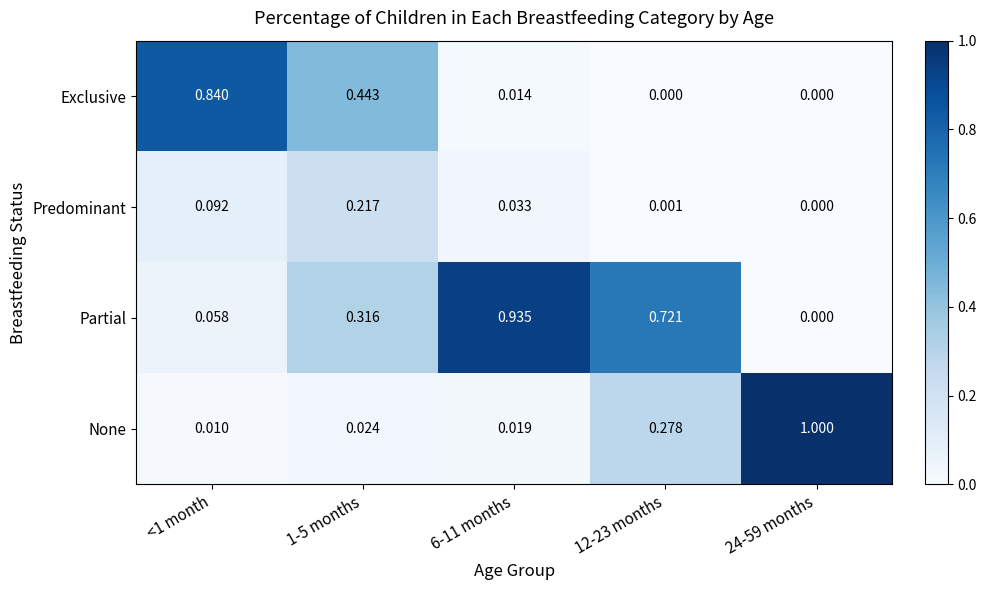

Which series has the largest total across all categories?

Partial